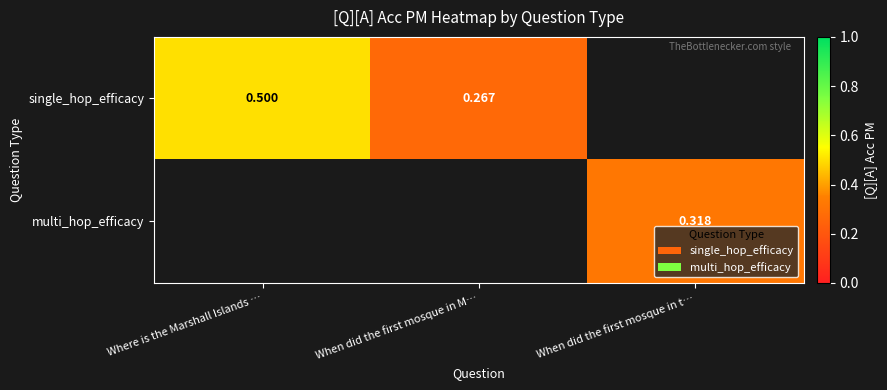

Which series changed the most between Where is the Marshall Islands … and When did the first mosque in M…?

single_hop_efficacy